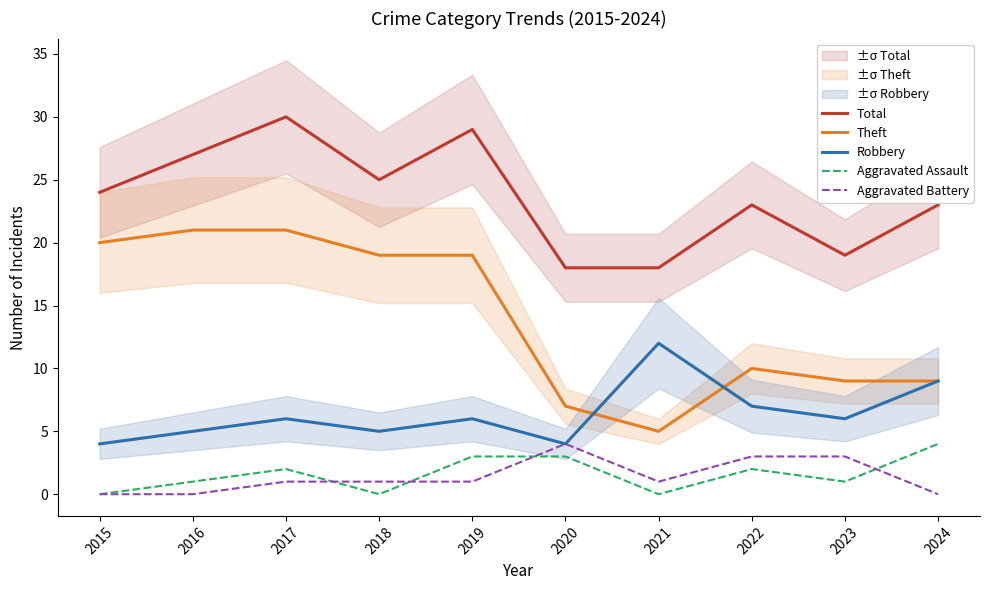

Which has a higher value, 2024 or 2021?

2024